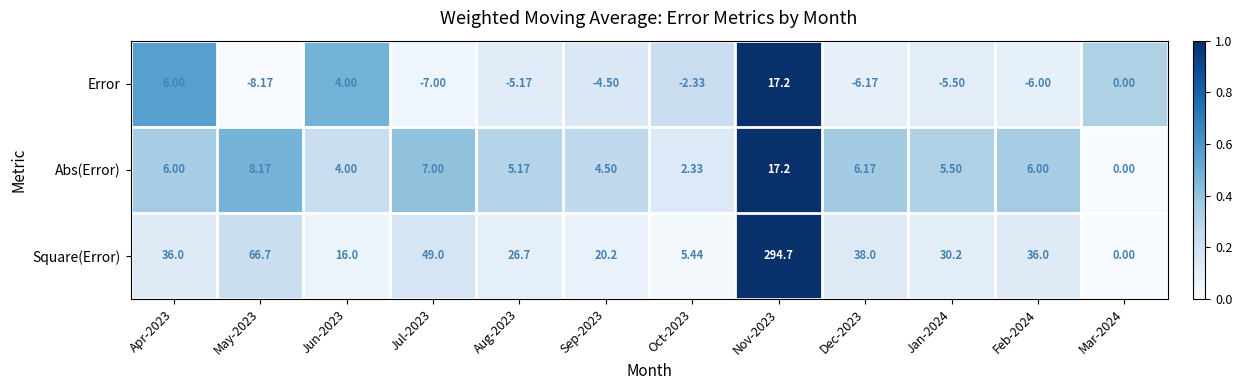

At Aug-2023, list the series in order from smallest to largest.

Error, Abs(Error), Square(Error)